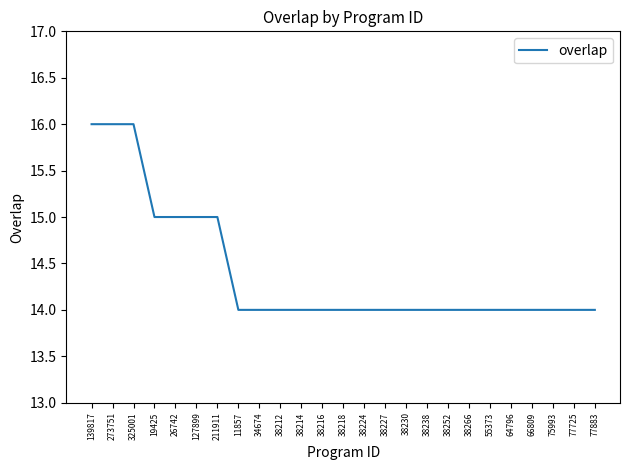

True or false: the data shows 20 at 38238.

False